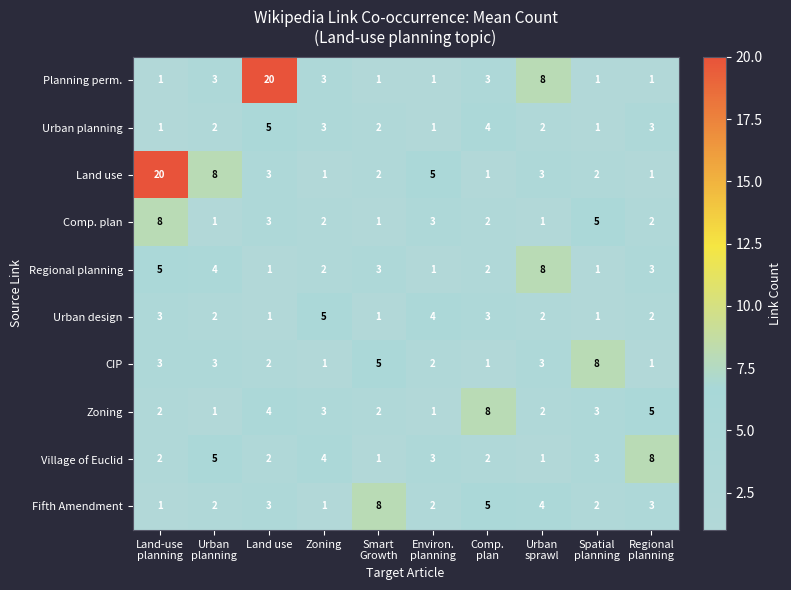

Count the Urban design values in the range 1 to 3.

8